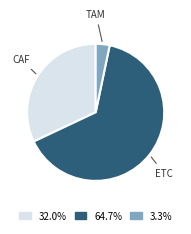

Is there any slice that represents more than half of the pie?

Yes